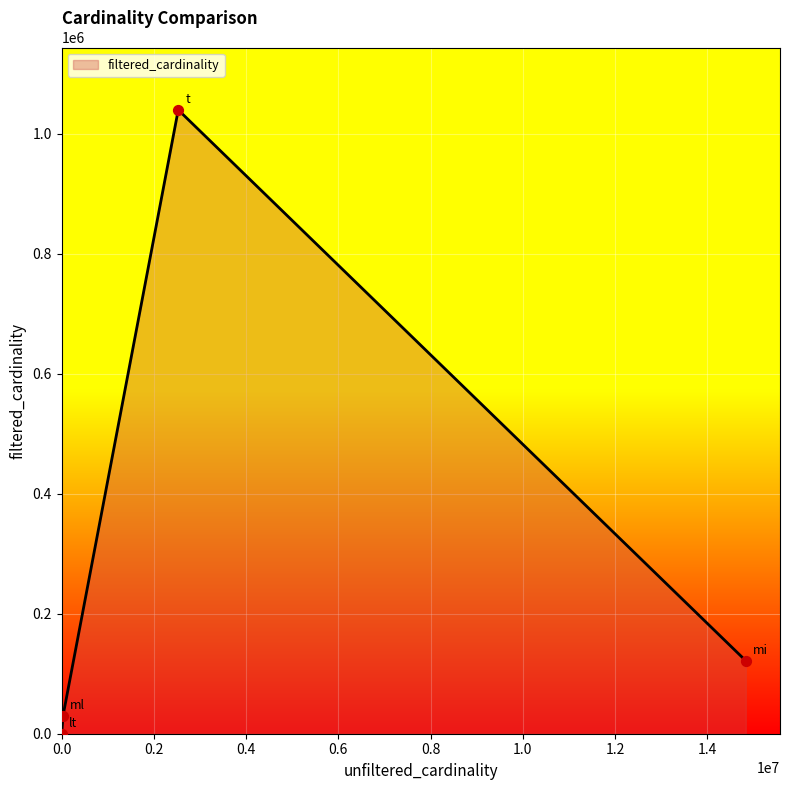

True or false: the data has more than 1 interior local peaks.

False